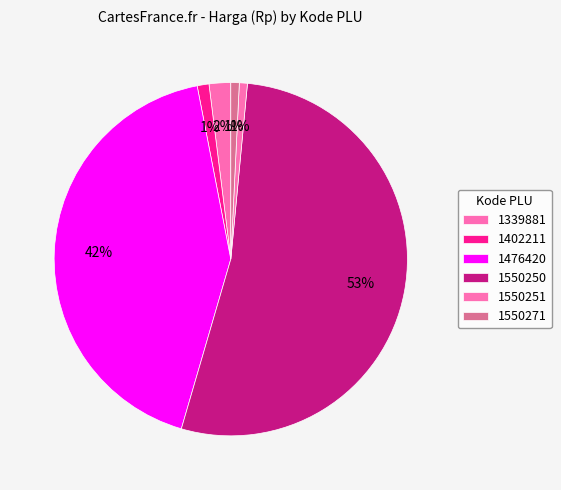

Count the number of slices in the pie.

6